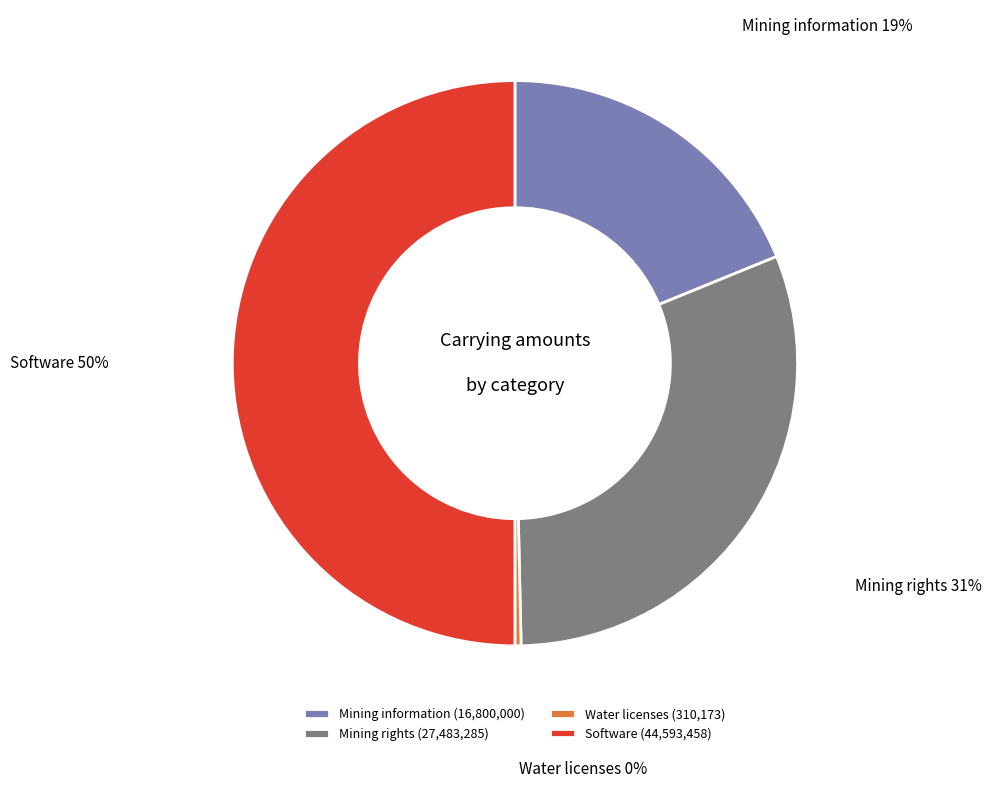

Which slice is the smallest?

Water licenses